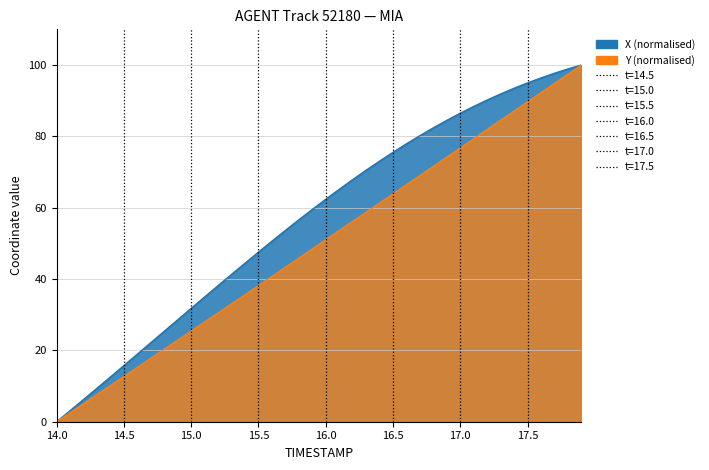

Which series changed the most between 15.4 and 16.2?

X